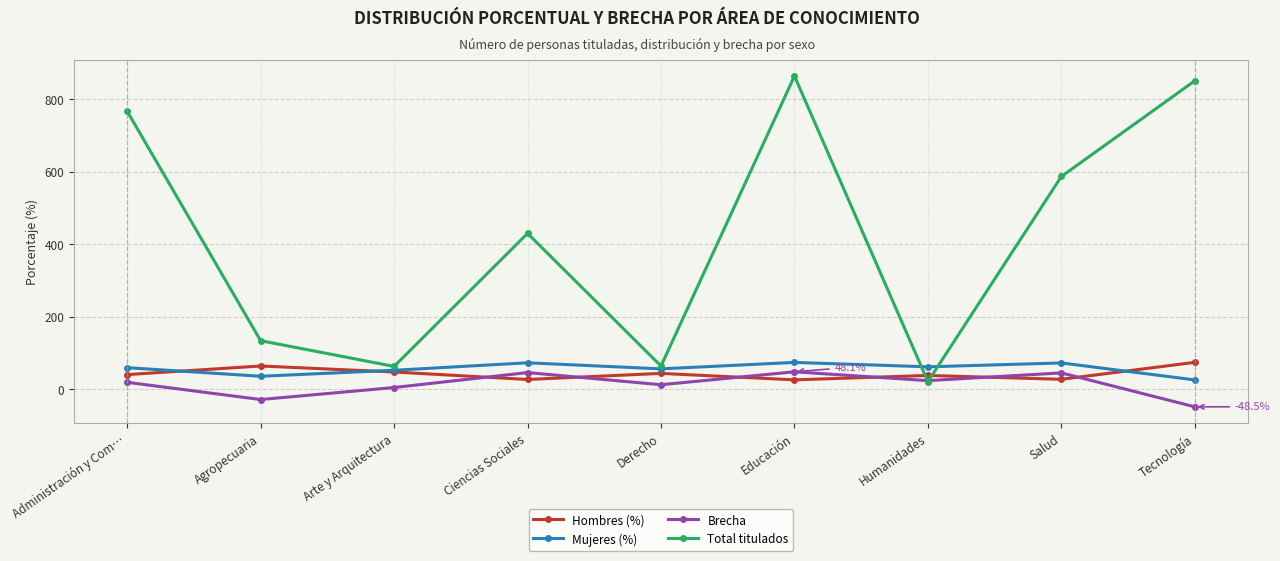

Between Humanidades and Salud, which series saw the biggest shift?

Total titulados